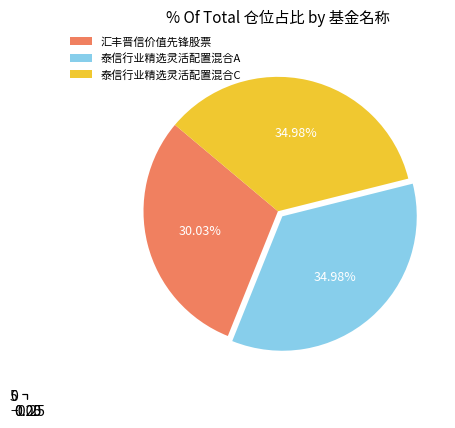

Is there any slice that represents more than half of the pie?

No